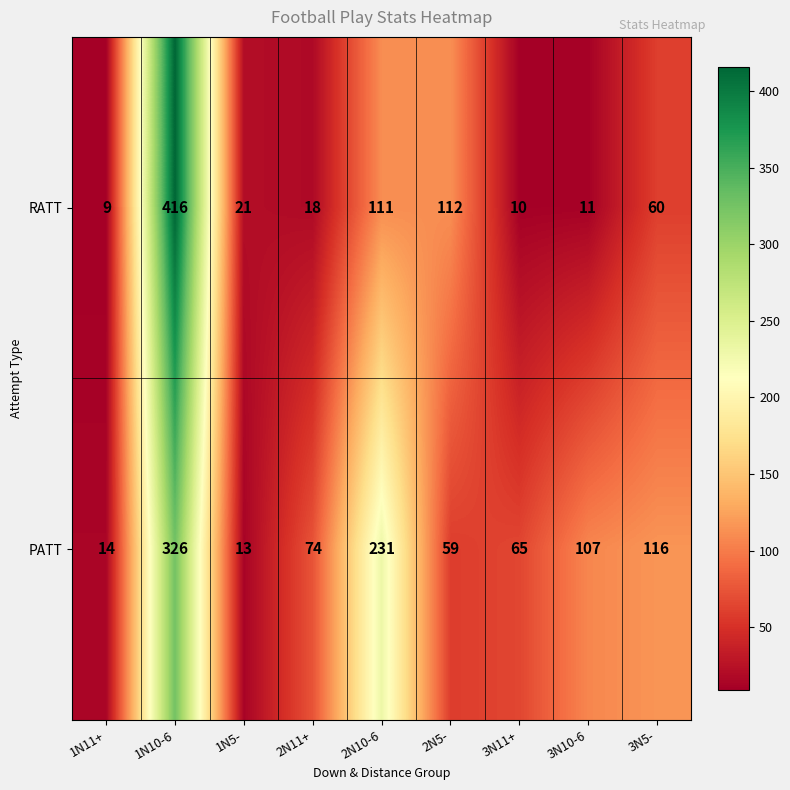

At which category is the sum across all series the highest?

1N10-6